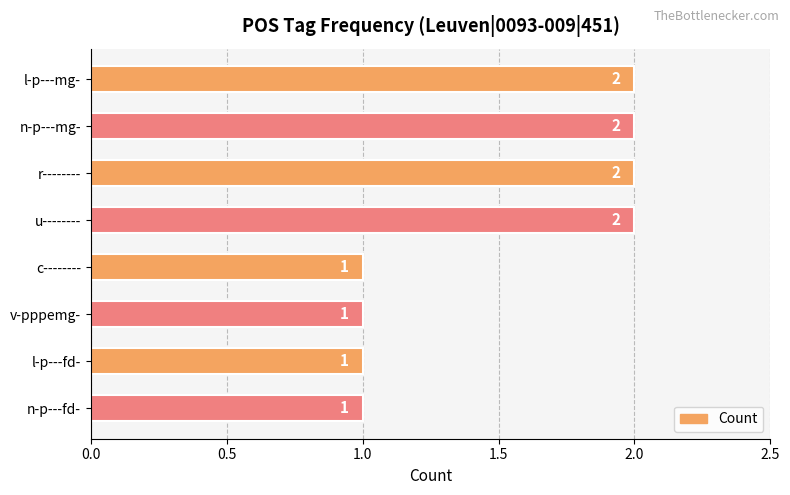

What is the sum of all values?

12